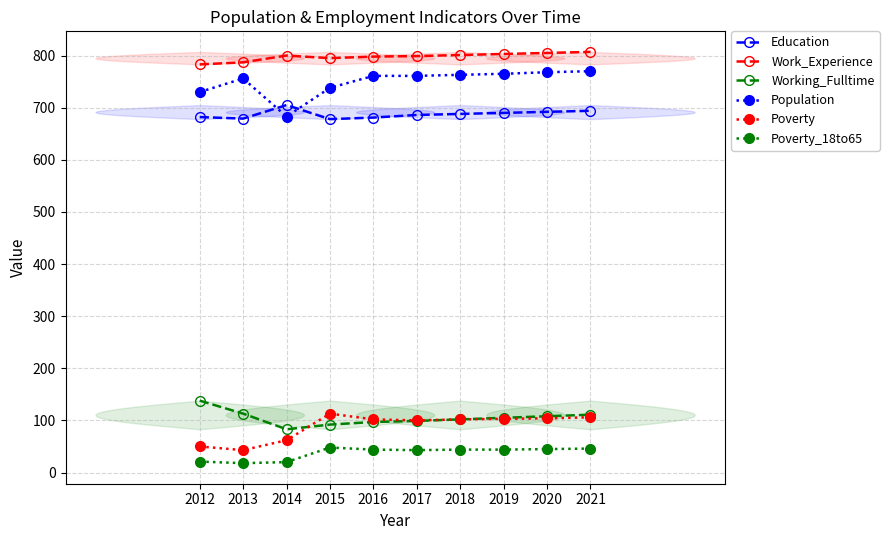

Between 2015 and 2017, which is larger?

2017